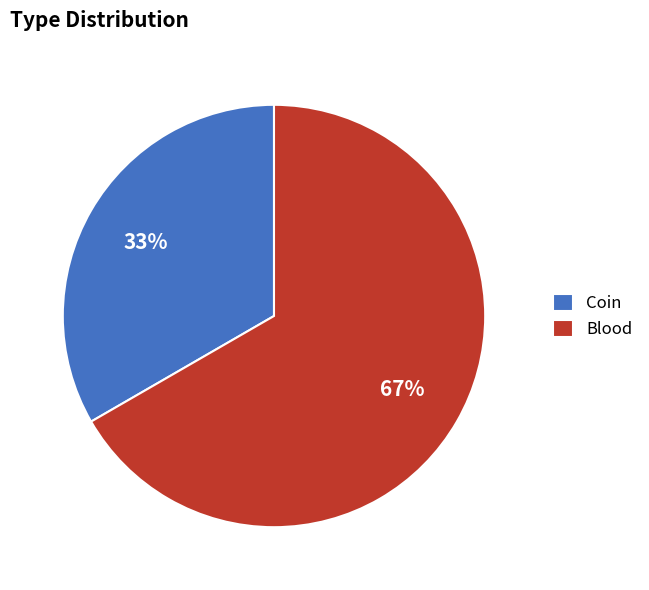

How many slices are in this pie chart?

2